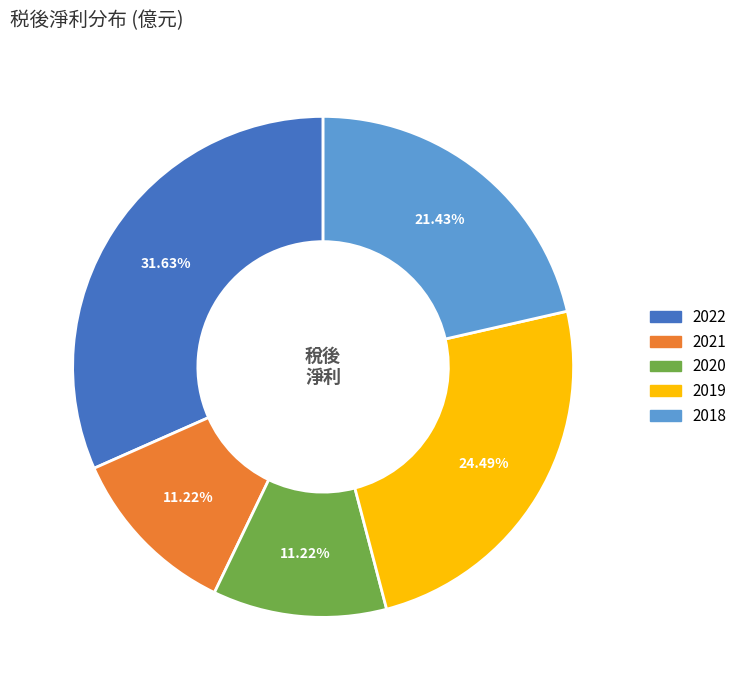

Do 2019 and 2018 together represent more than half of the pie?

No